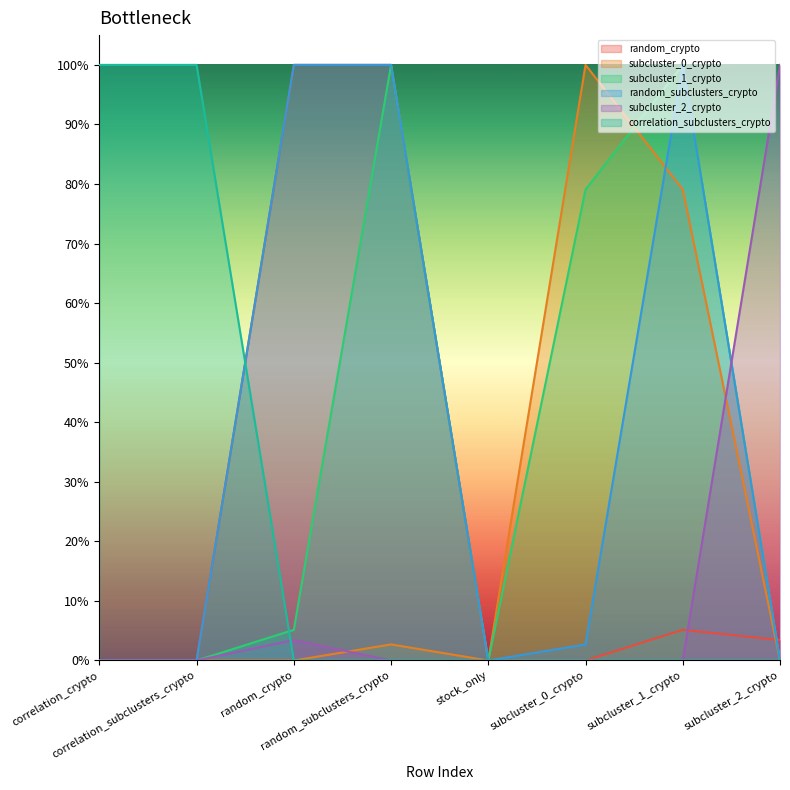

True or false: subcluster_1_crypto and subcluster_2_crypto intersect in this chart.

True